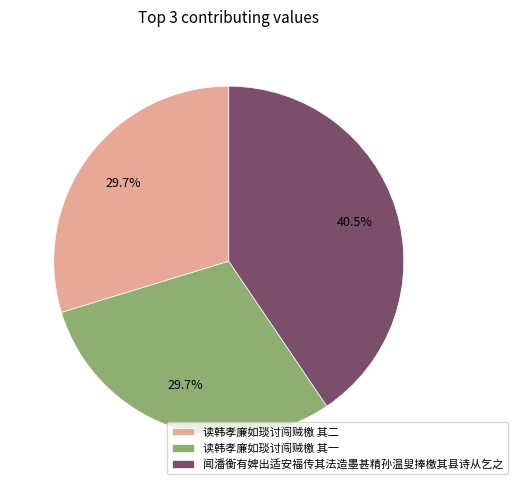

Combined, do 读韩孝廉如琰讨闯贼檄 其一 and 读韩孝廉如琰讨闯贼檄 其二 account for over 50%?

Yes